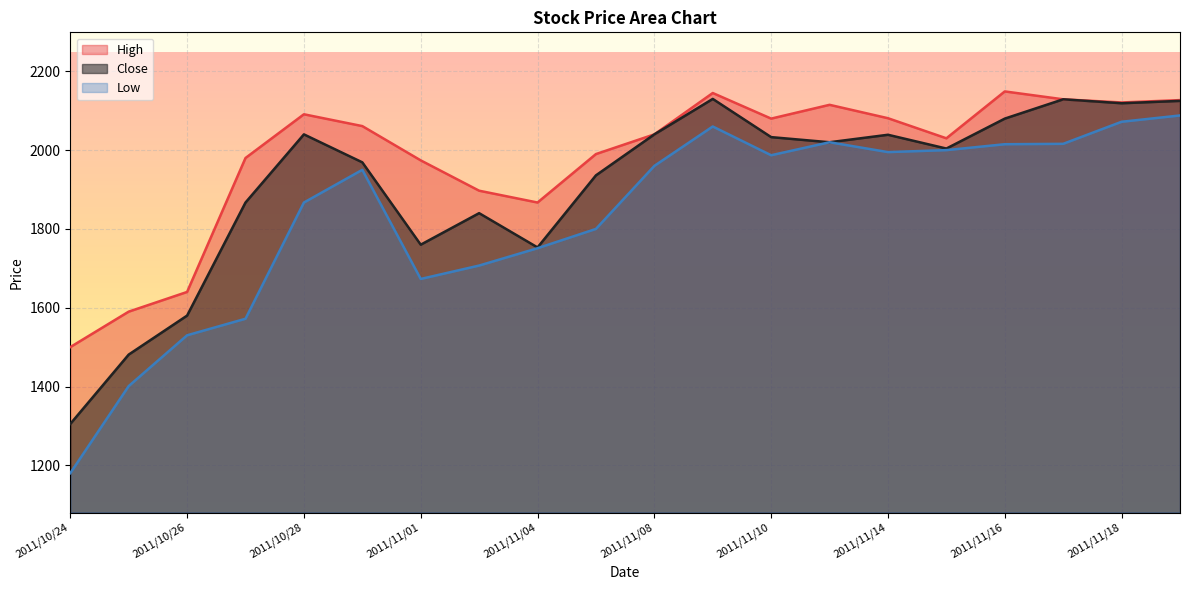

What is the average value of the Low series?

1832